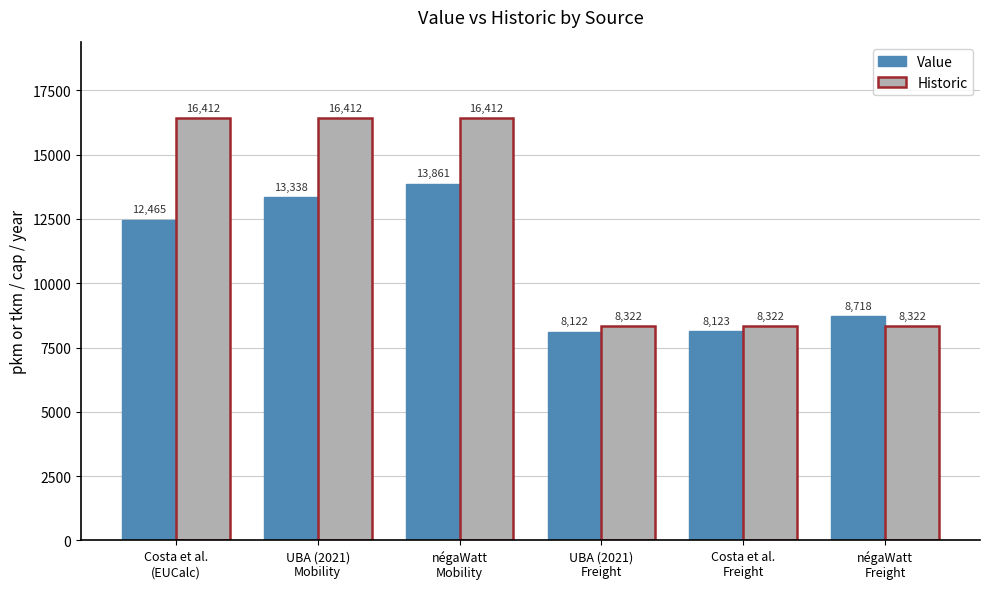

What is the value of the Value bar at the 2nd from the left?

13337.6